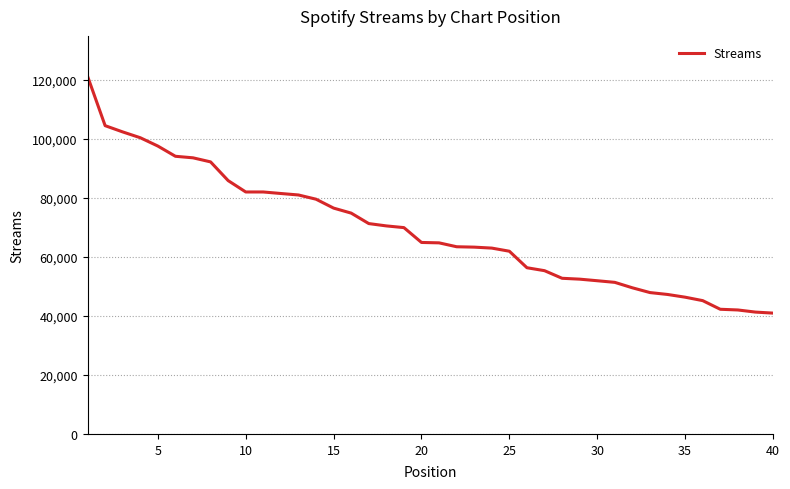

What is the minimum value shown in the chart?

40981